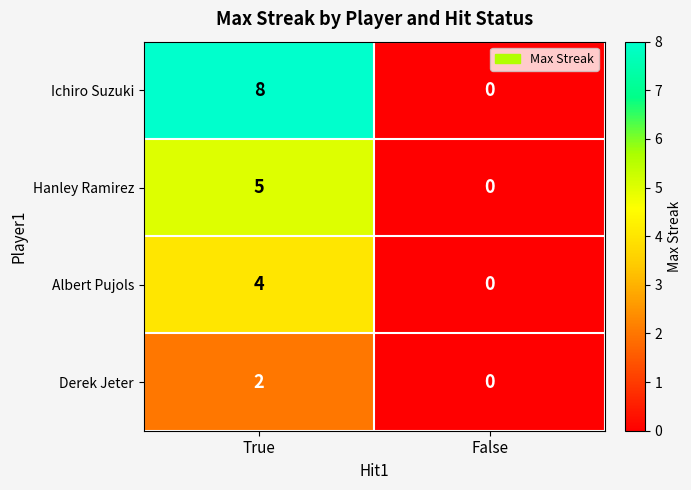

What is the difference between the maximum and minimum values in the Ichiro Suzuki series?

8